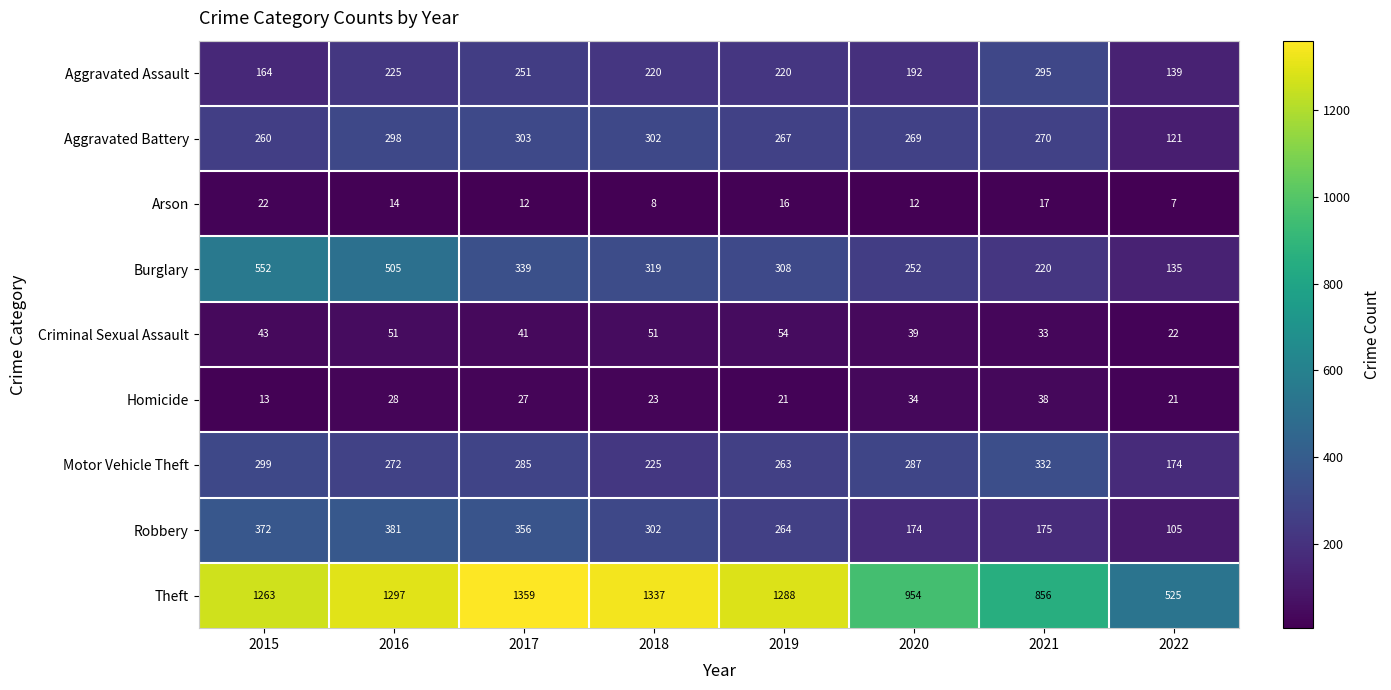

Which series has the widest spread of values?

Theft